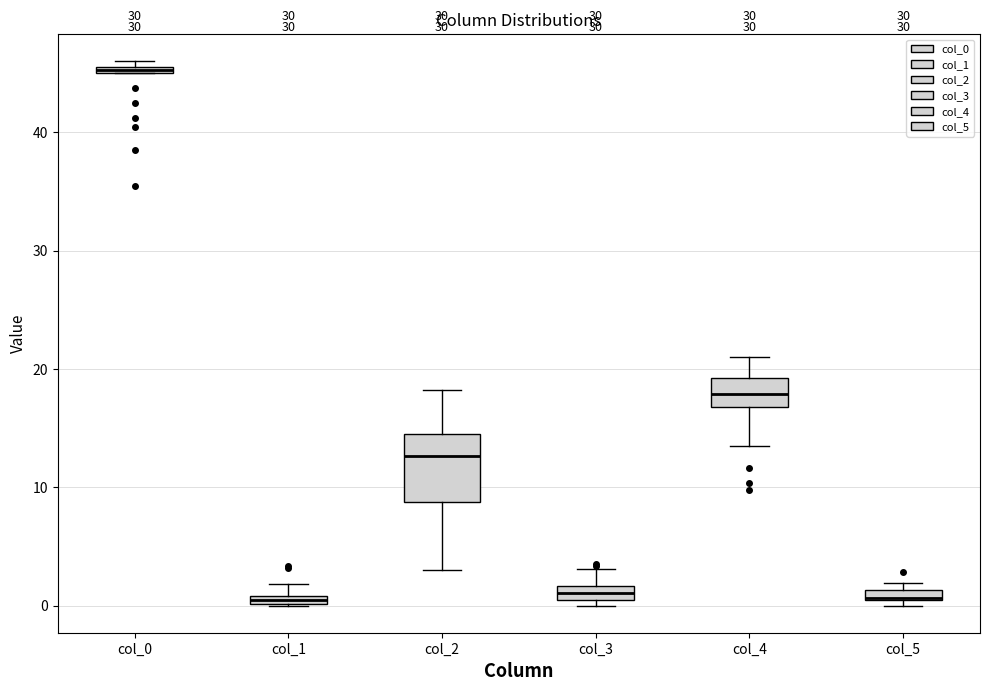

Where is the lower edge of the box for col_3 on the y-axis? The values are not printed on the chart, so give them approximately, as read against the axis.

1